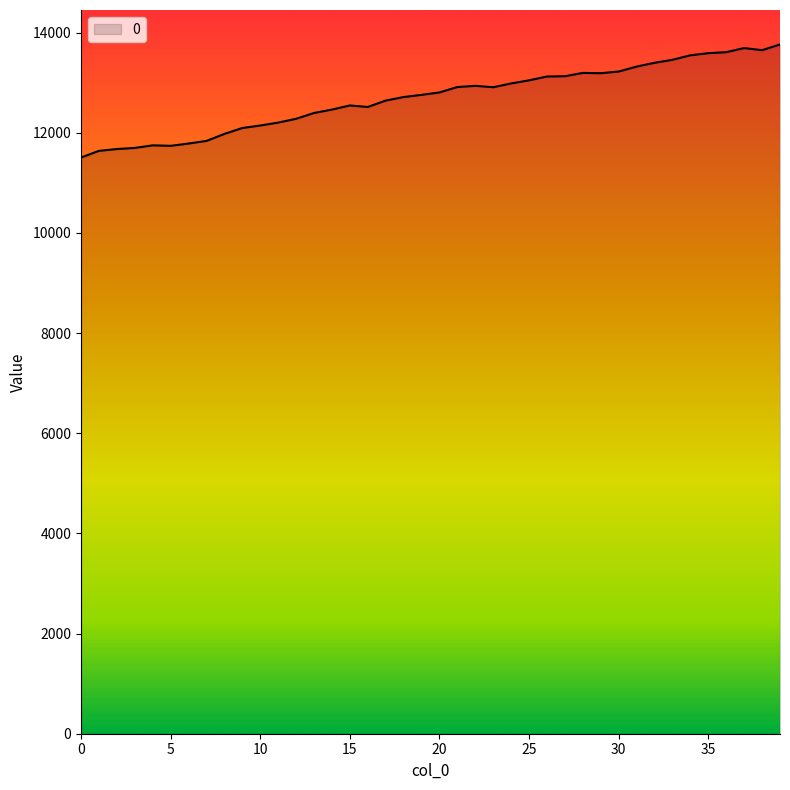

What is the difference between the maximum and minimum values?

2258